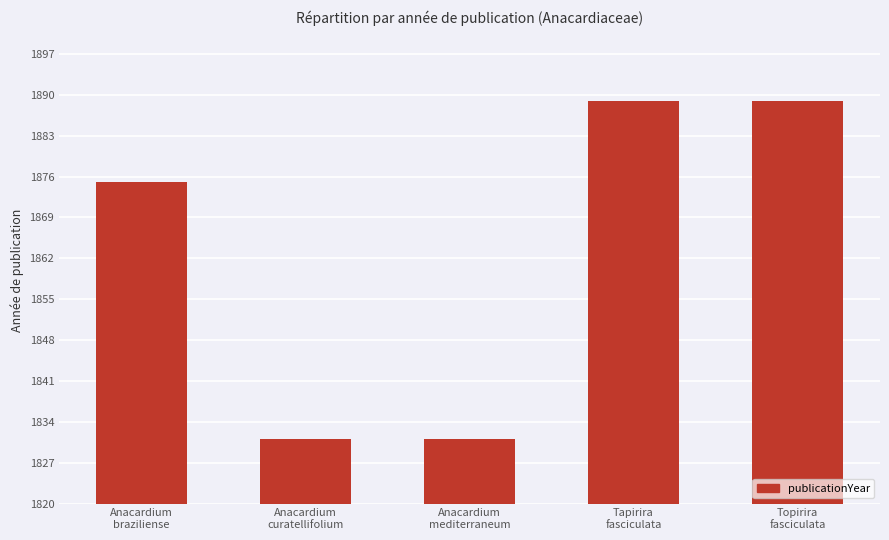

What is the sum of all values?

9315